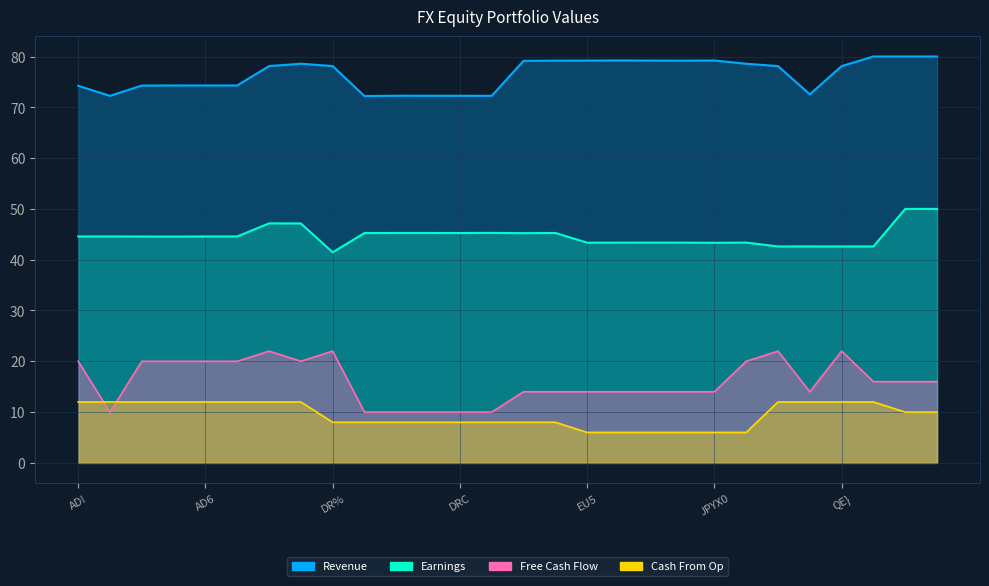

What is the minimum value shown in the chart?

6.0